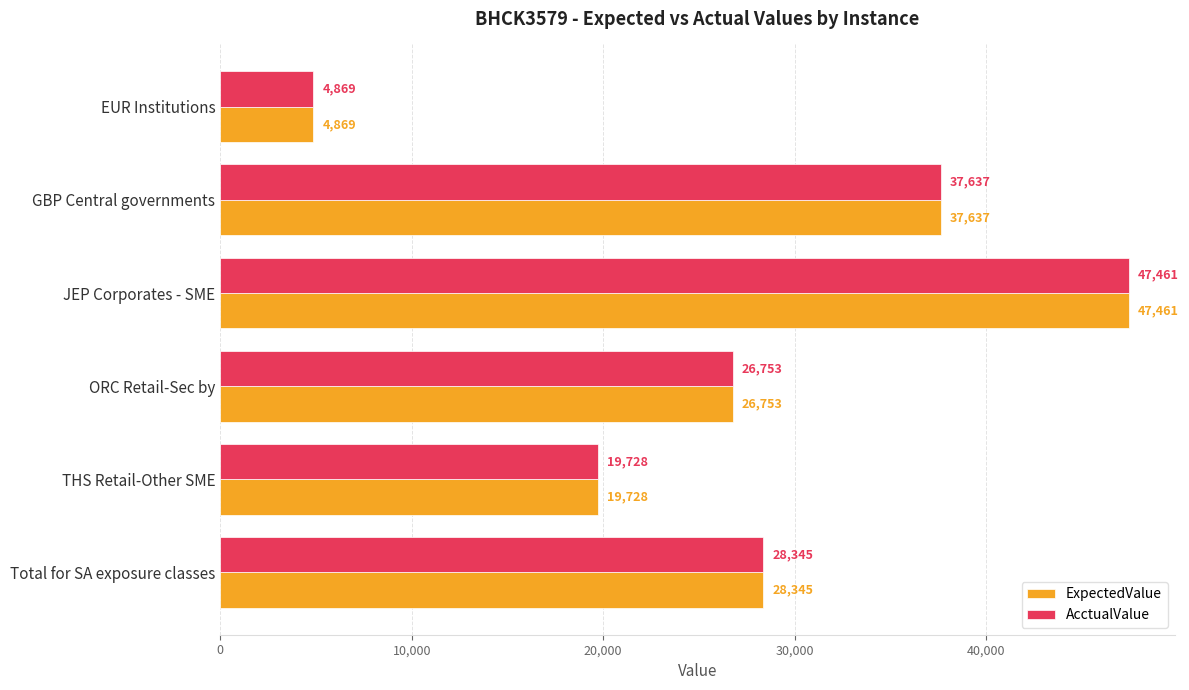

What is the minimum value for AcctualValue?

4869